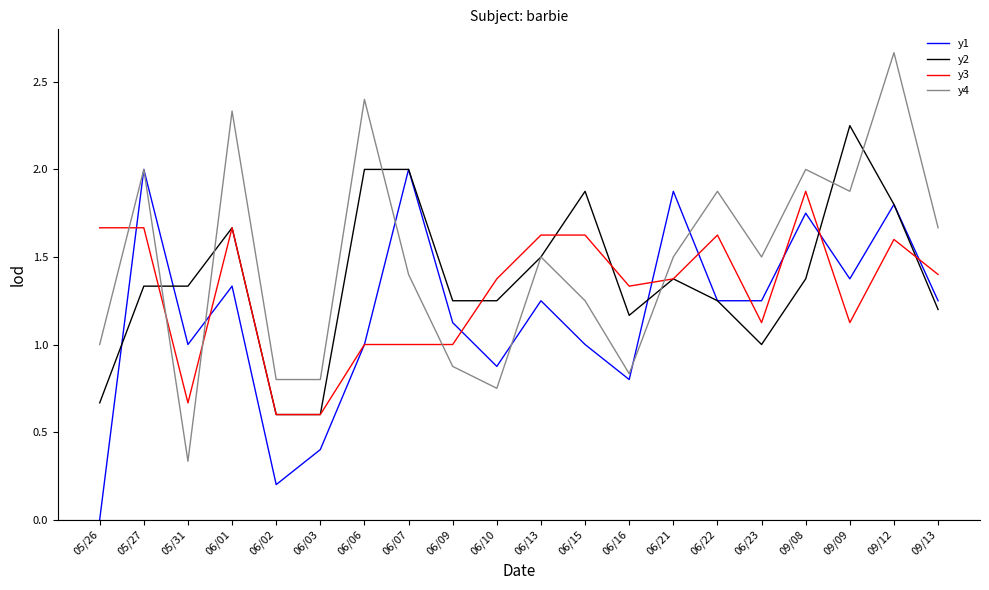

How many intersections are there between y4 and y3?

5